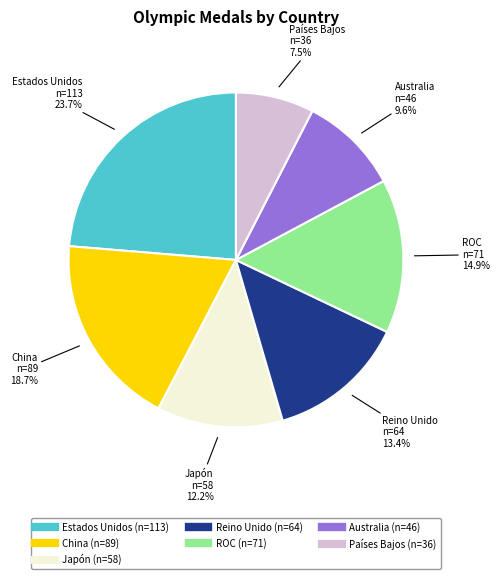

Does Australia represent more than half of the total?

No